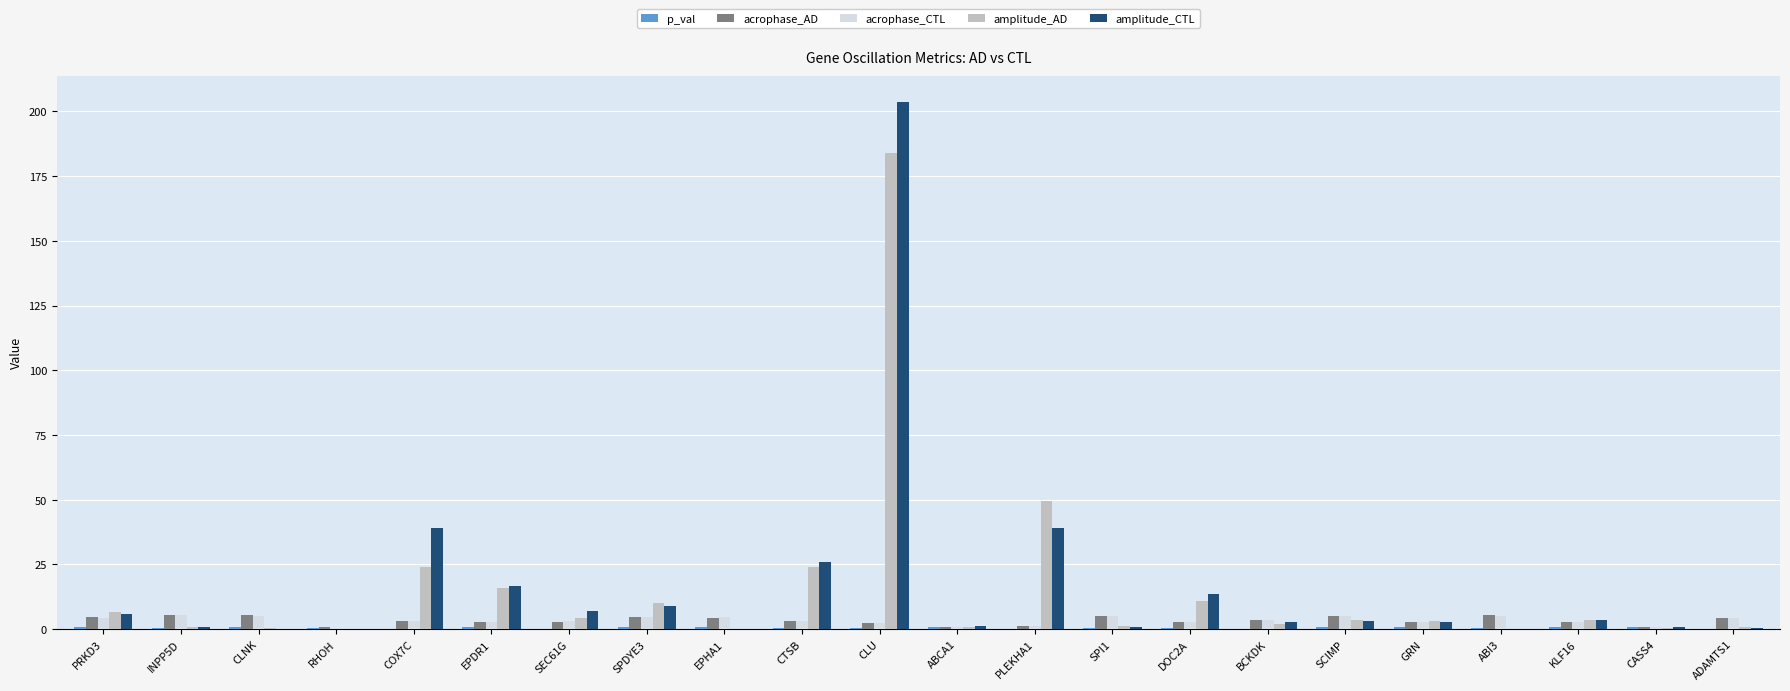

What is the sum of all acrophase_AD values?

74.3